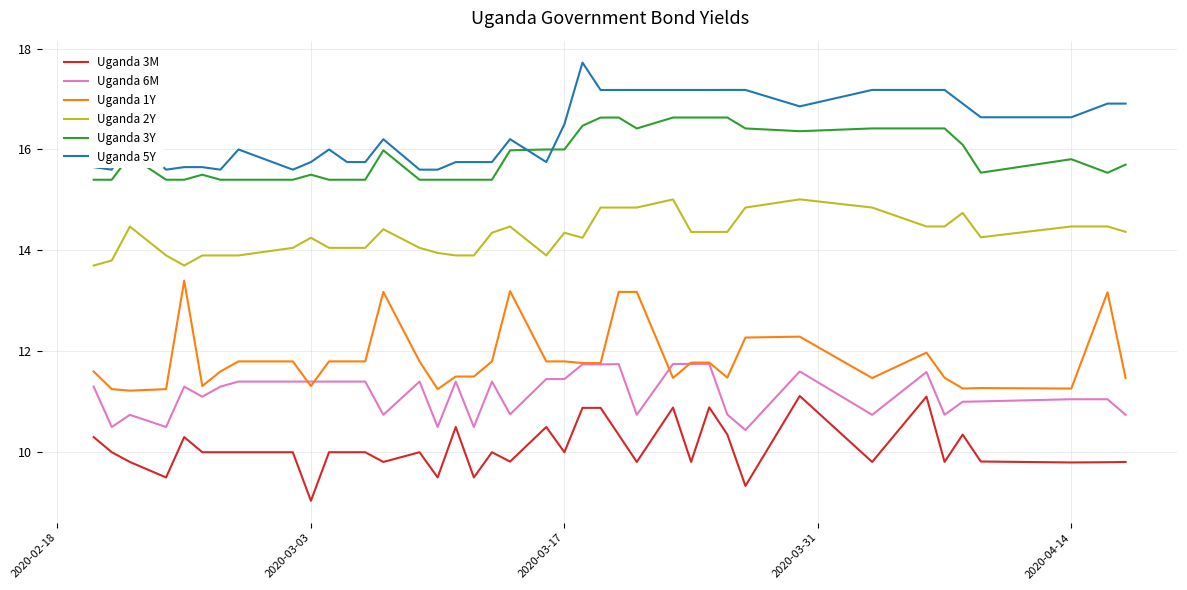

Rank the series by their maximum value, from highest to lowest.

Uganda 5Y, Uganda 3Y, Uganda 2Y, Uganda 1Y, Uganda 6M, Uganda 3M